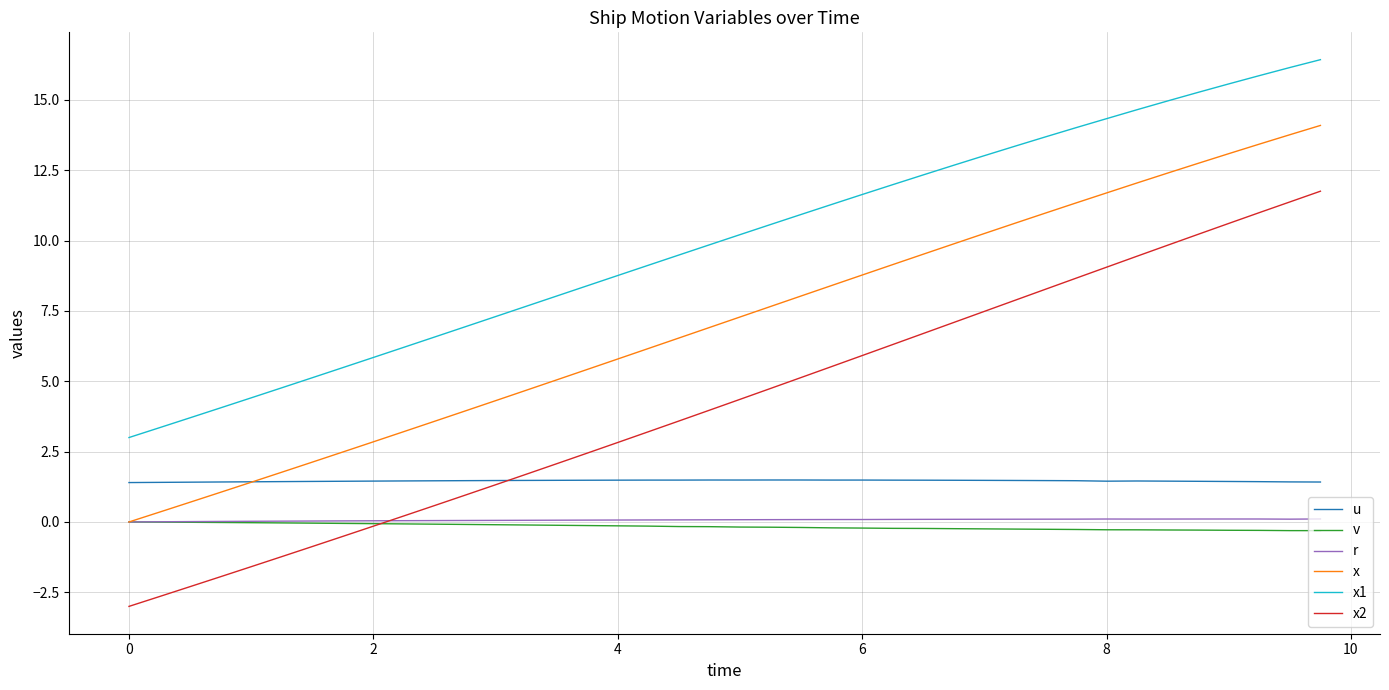

True or false: x1 has more than 2 interior local peaks.

False